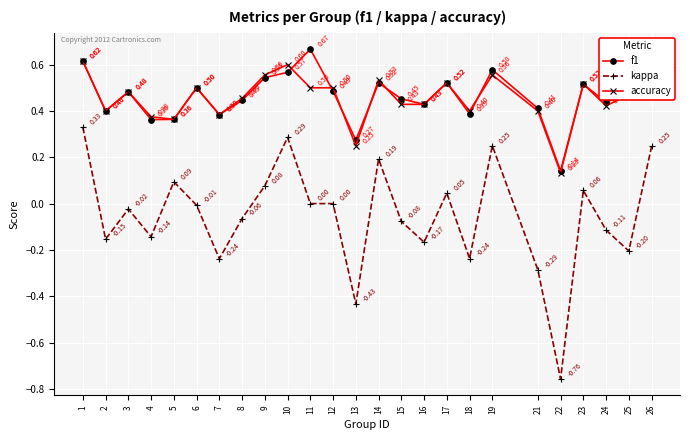

At which label does kappa first exceed 0?

1